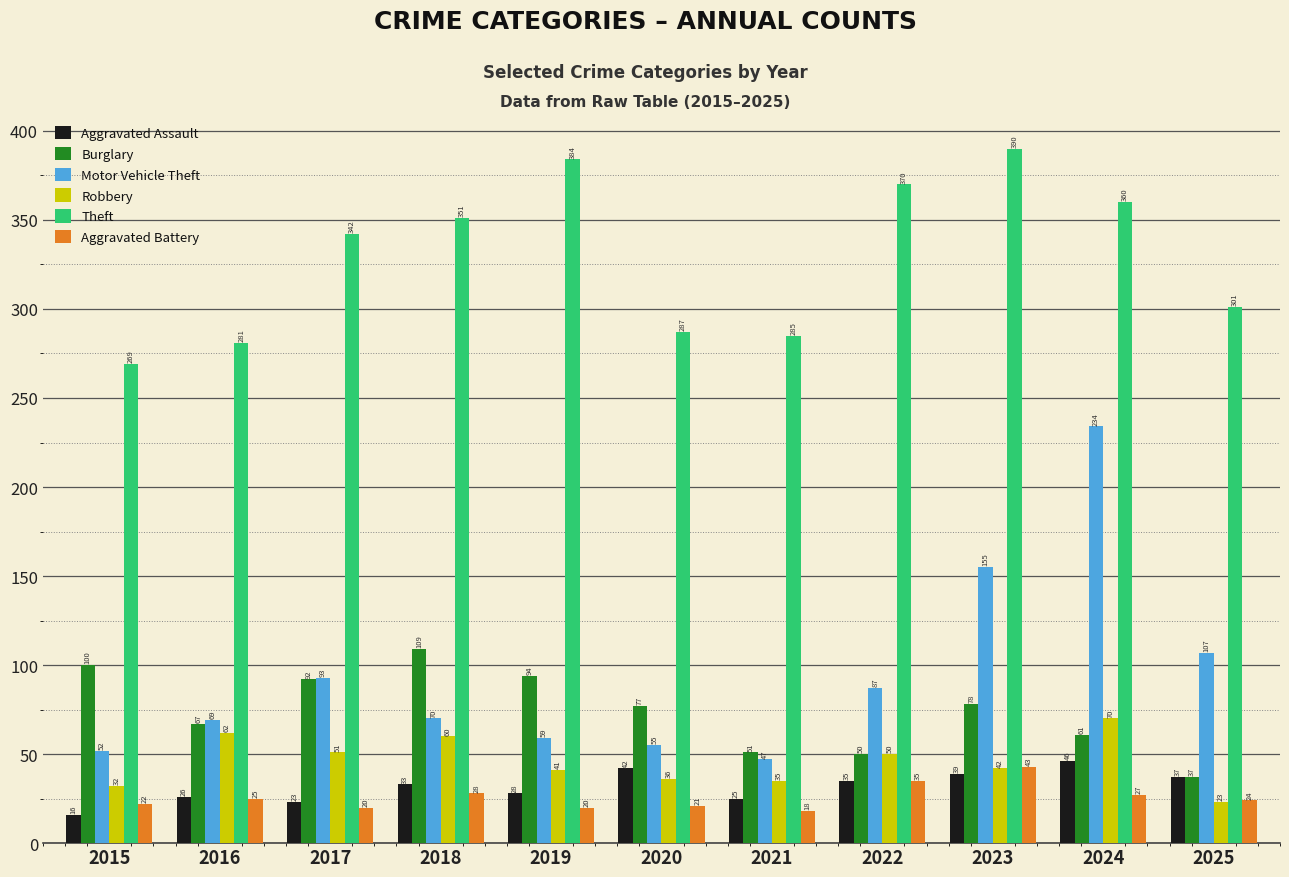

Where is Aggravated Assault nearest to the value 31?

2018